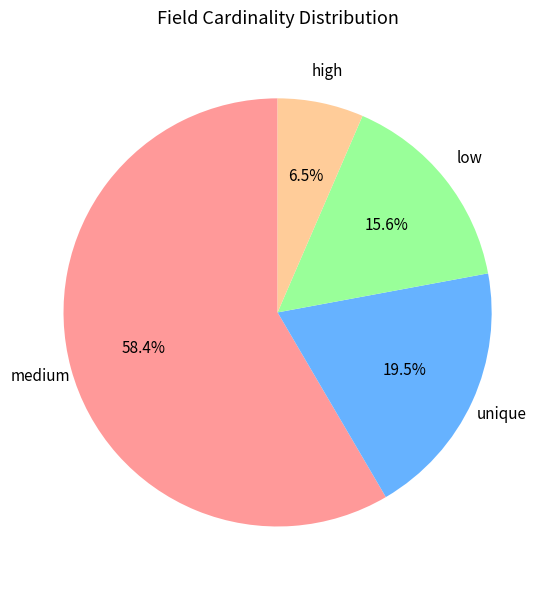

Between high and low, which is larger?

low